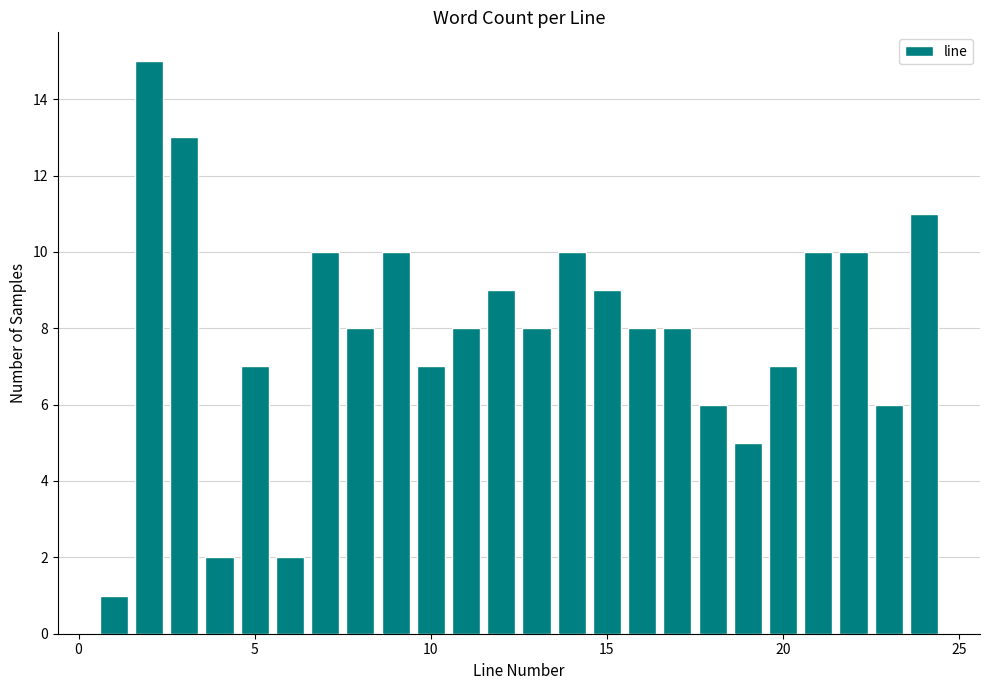

Read against the x-axis, roughly where is the centre of the tallest bar?

2.0